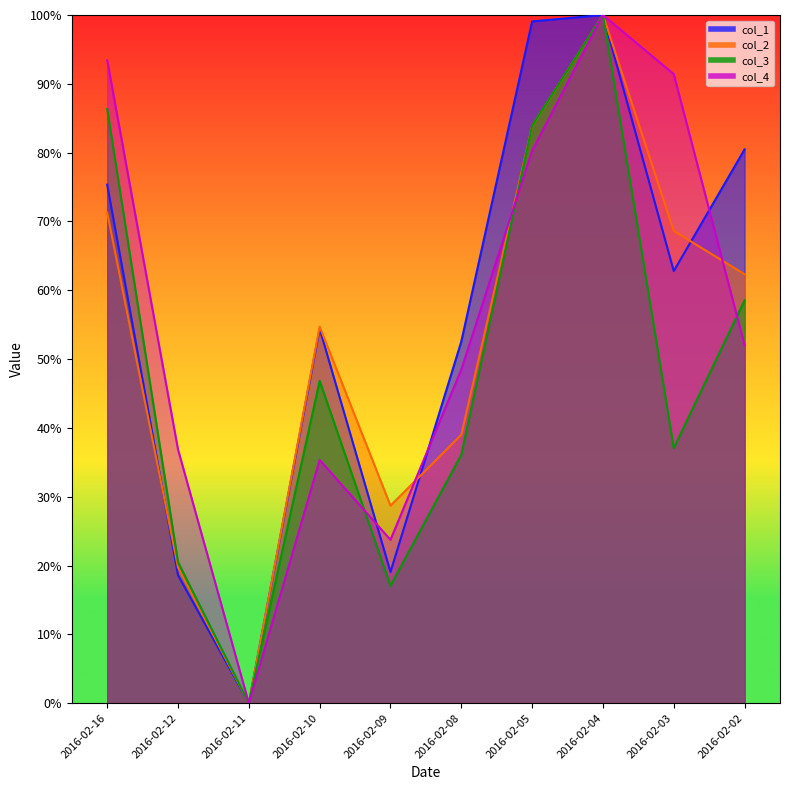

Where is the first local maximum for col_4?

2016-02-10